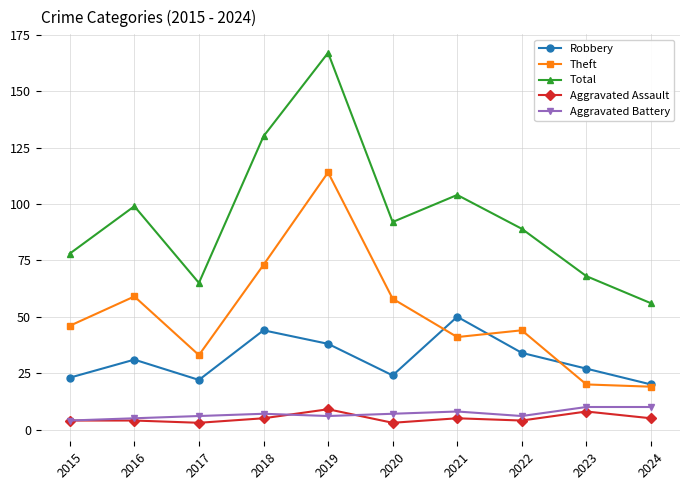

How many lines are shown in the chart?

5